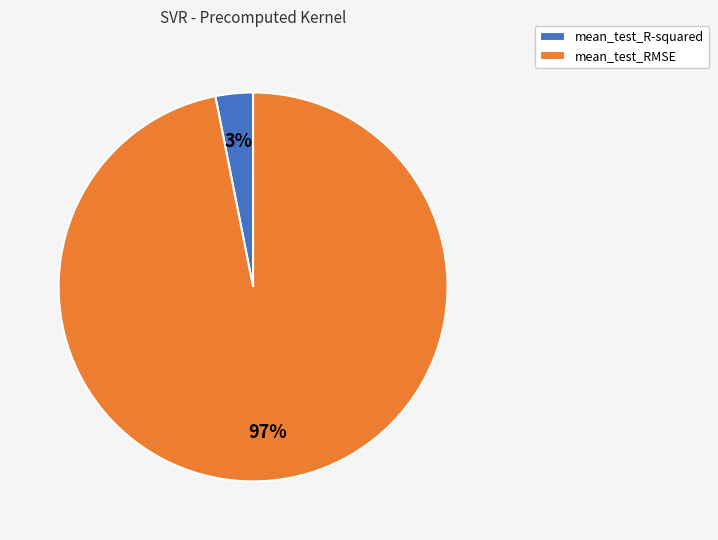

Rank the categories by value from lowest to highest.

mean_test_R-squared, mean_test_RMSE